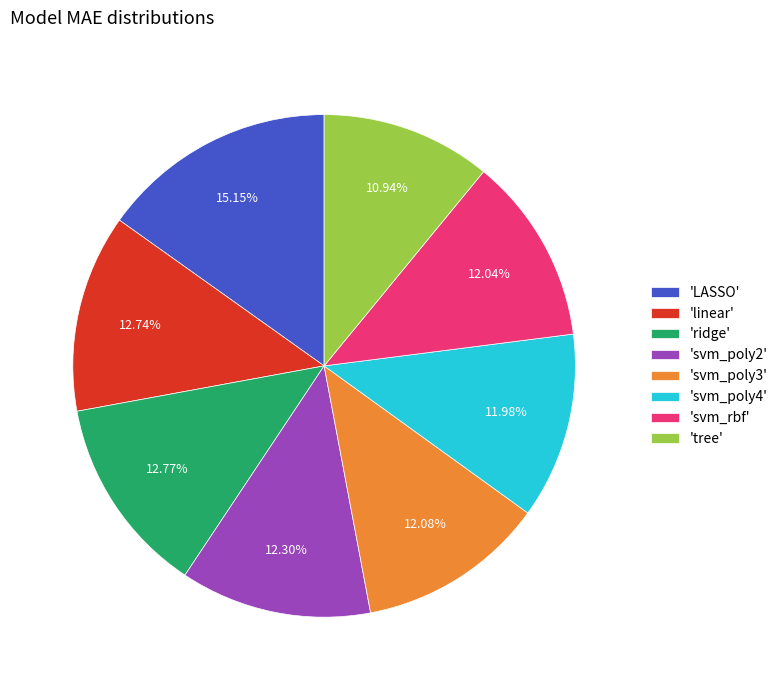

Is the sum of 'LASSO' and 'svm_poly4' greater than half?

No